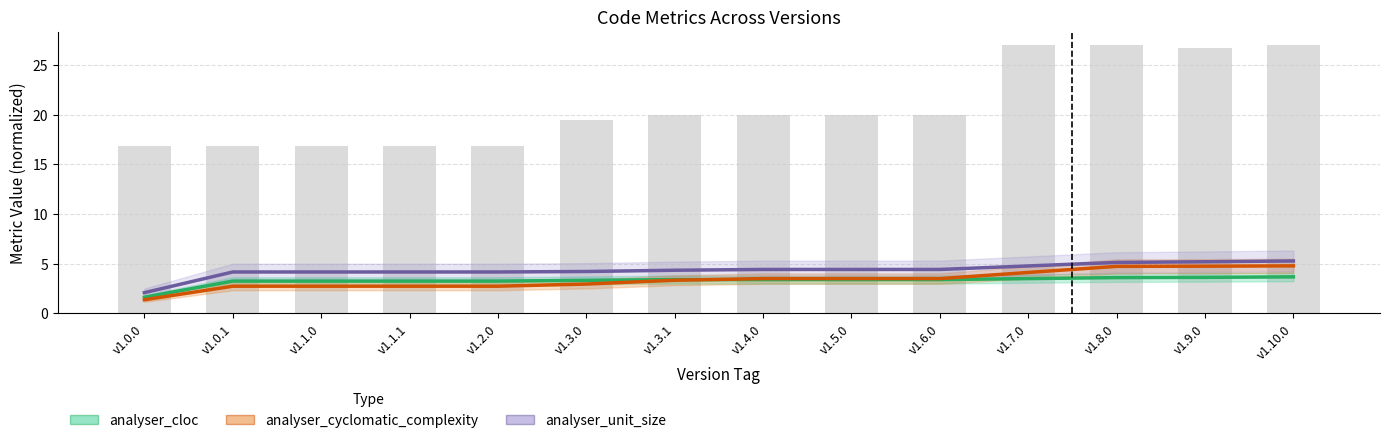

Which series has the widest spread of values?

analyser_cyclomatic_complexity